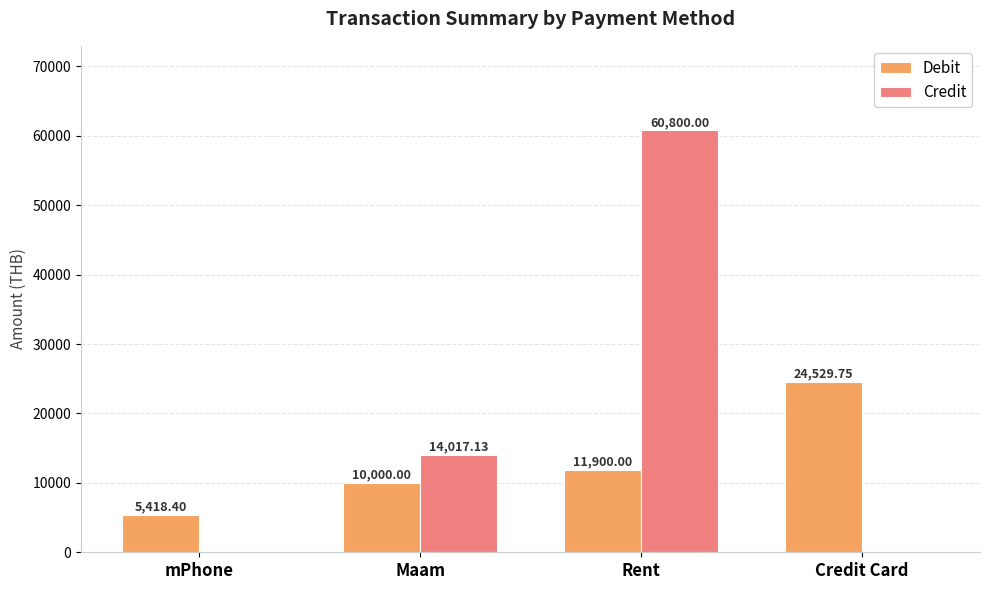

How many groups of bars are there?

4